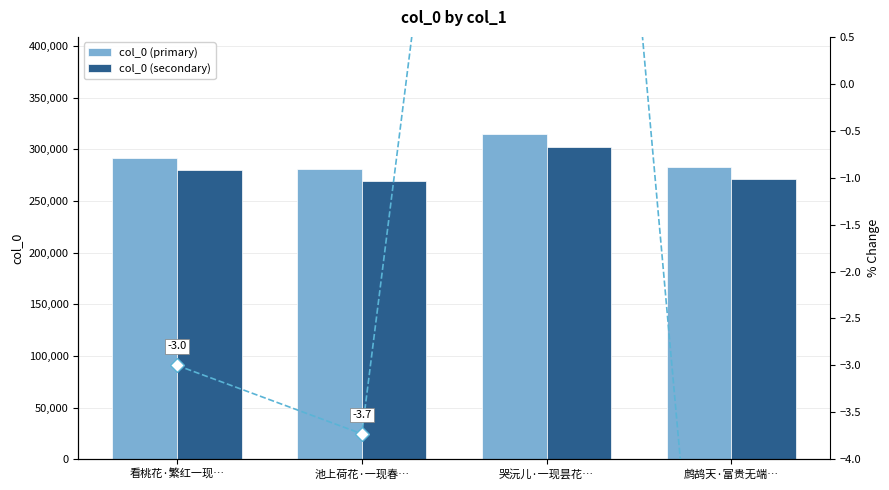

Reading left to right, list all the values displayed in this chart.

col_0 (primary): 291764.0	280883.0	314355.0	282711.0
col_0 (secondary): 280093.4	269647.7	301780.8	271402.6
% Change: -3.0	-3.7	11.9	-10.1